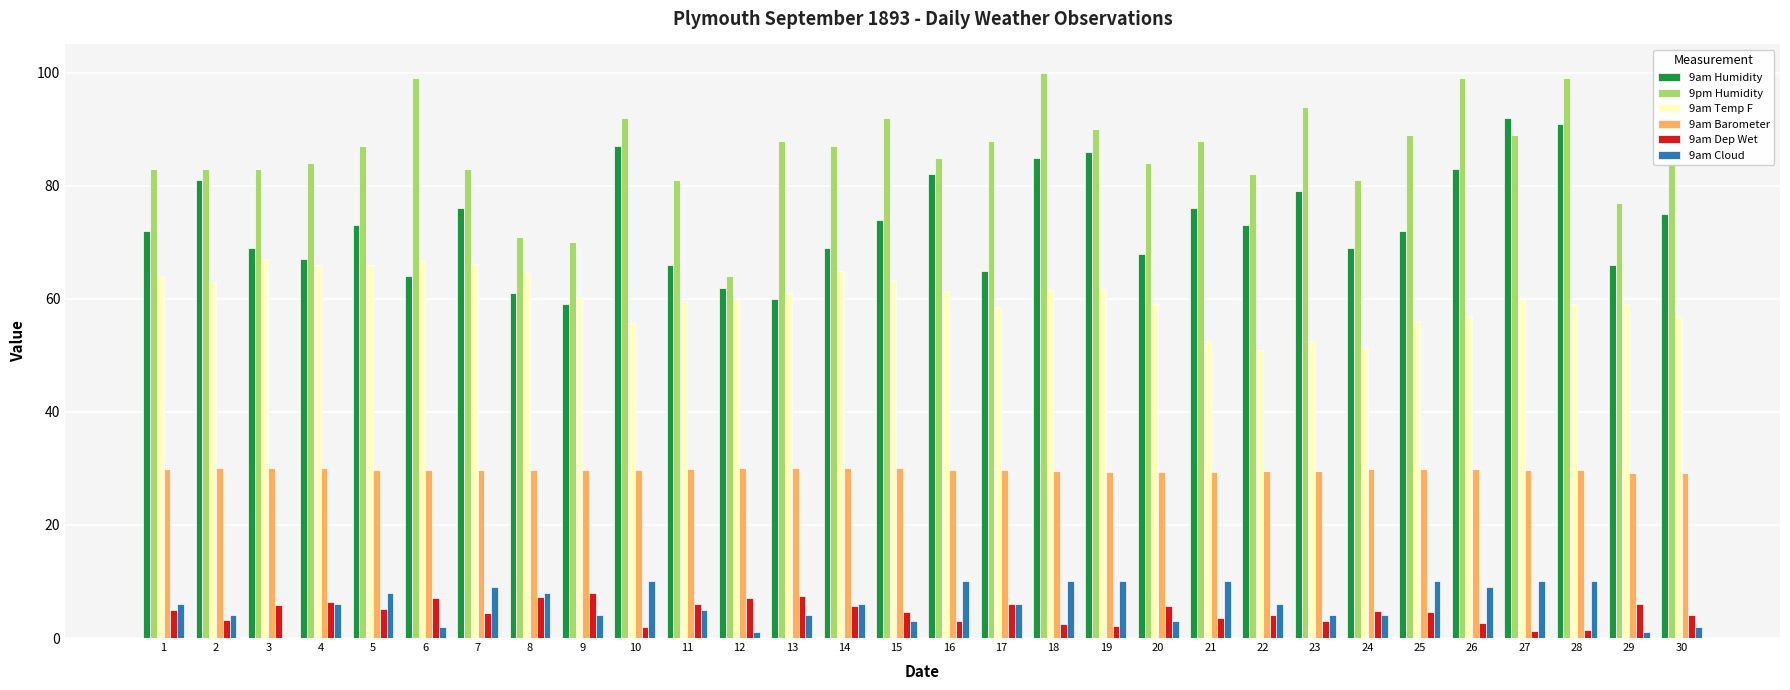

What is the greatest value displayed?

100.0